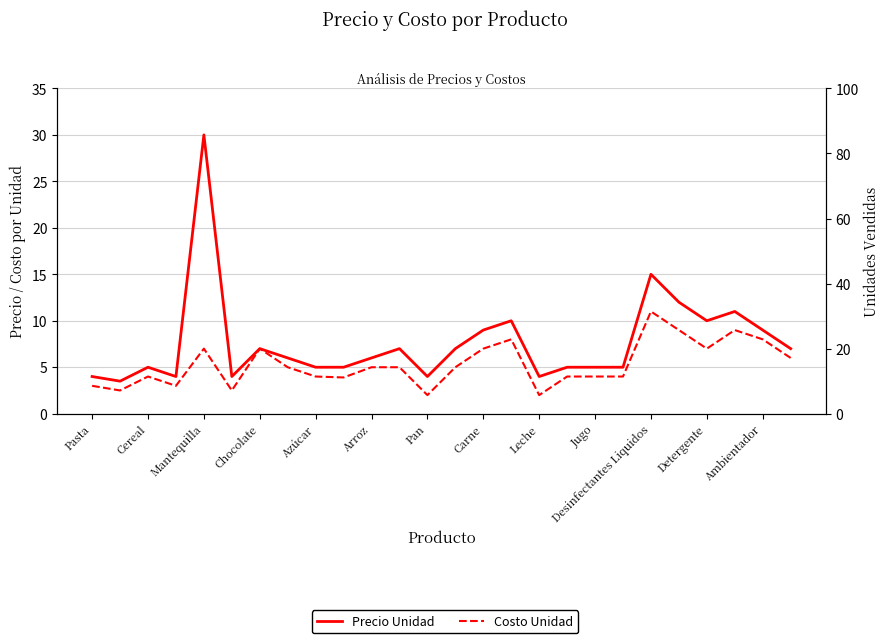

Reading left to right, transcribe all the data shown in this chart.

Precio Unidad: 4.0	3.5	5.0	4.0	30.0	4.0	7.0	6.0	5.0	5.0	6.0	7.0	4.0	7.0	9.0	10.0	4.0	5.0	5.0	5.0	15.0	12.0	10.0	11.0	9.0	7.0
Costo Unidad: 3.0	2.5	4.0	3.0	7.0	2.5	7.0	5.0	4.0	3.9	5.0	5.0	2.0	5.0	7.0	8.0	2.0	4.0	4.0	4.0	11.0	9.0	7.0	9.0	8.0	6.0